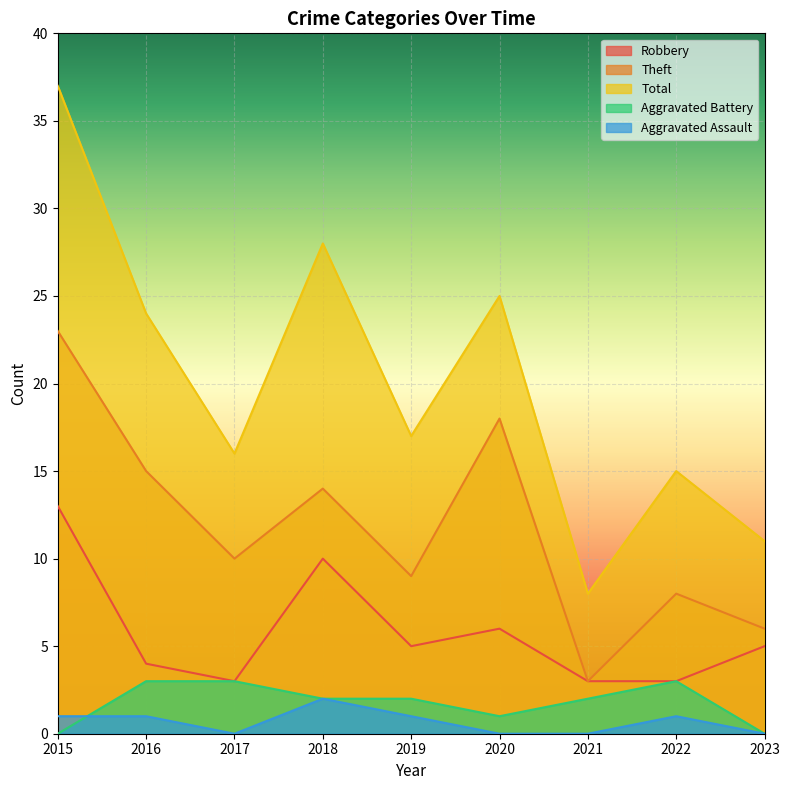

The value of Total at 2015 is 59. True or false?

False